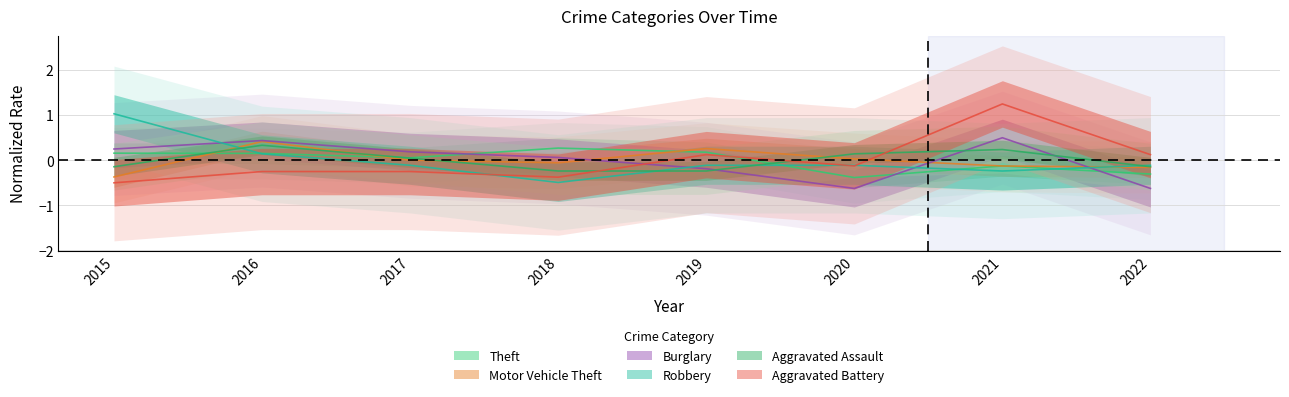

In Aggravated Battery, how many points are higher than both neighbors (excluding endpoints)?

2